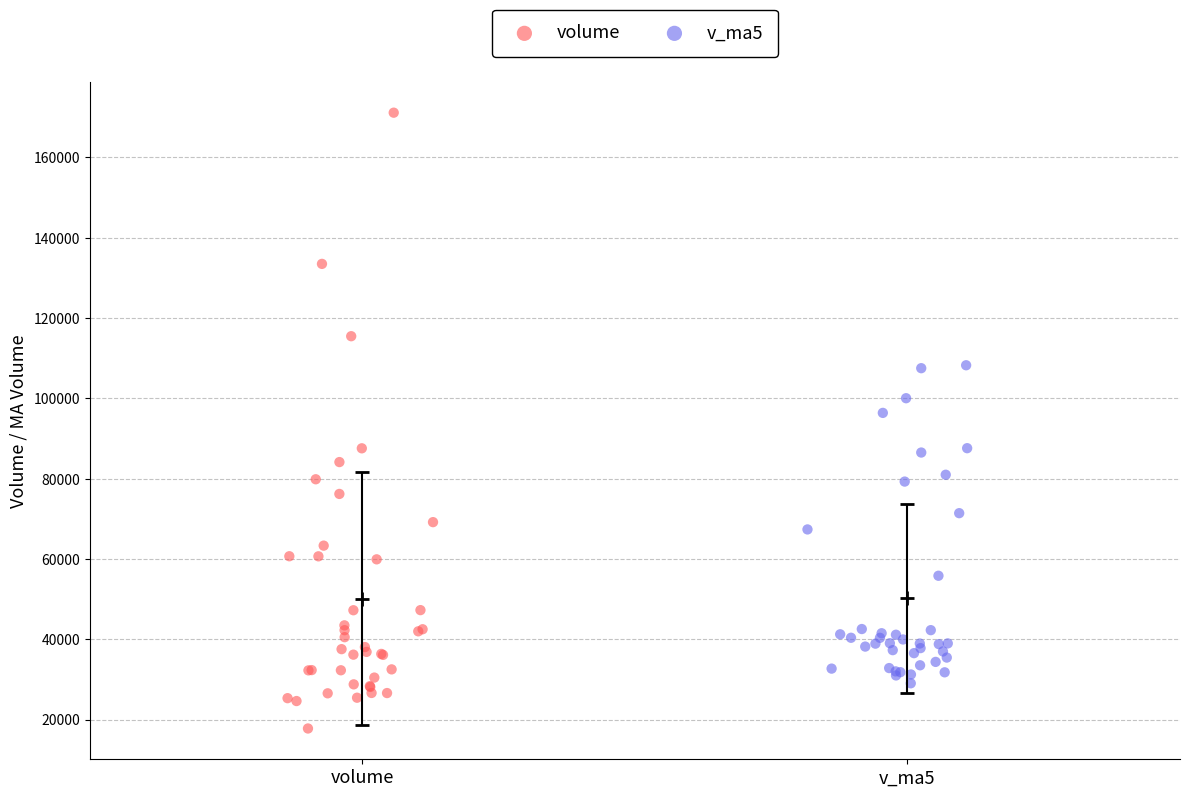

Which series contains the highest Y value?

volume